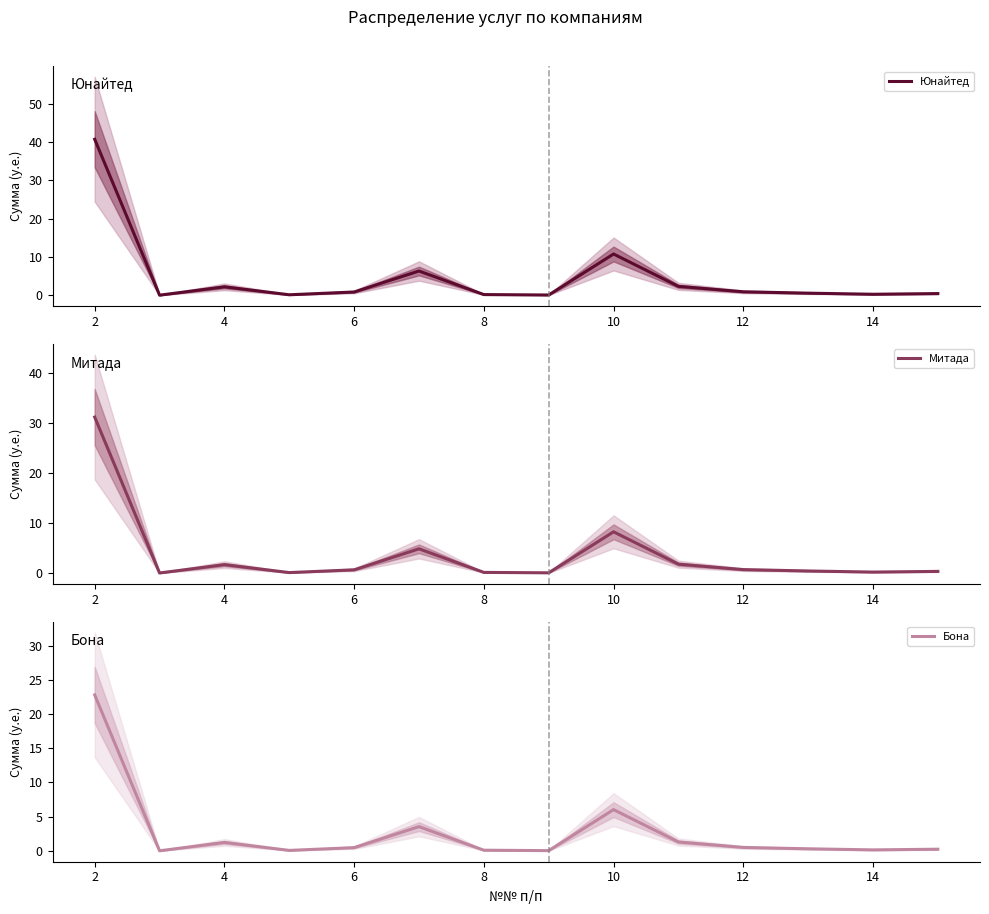

What is the difference between the second highest and second lowest values in the Митада series?

8.2